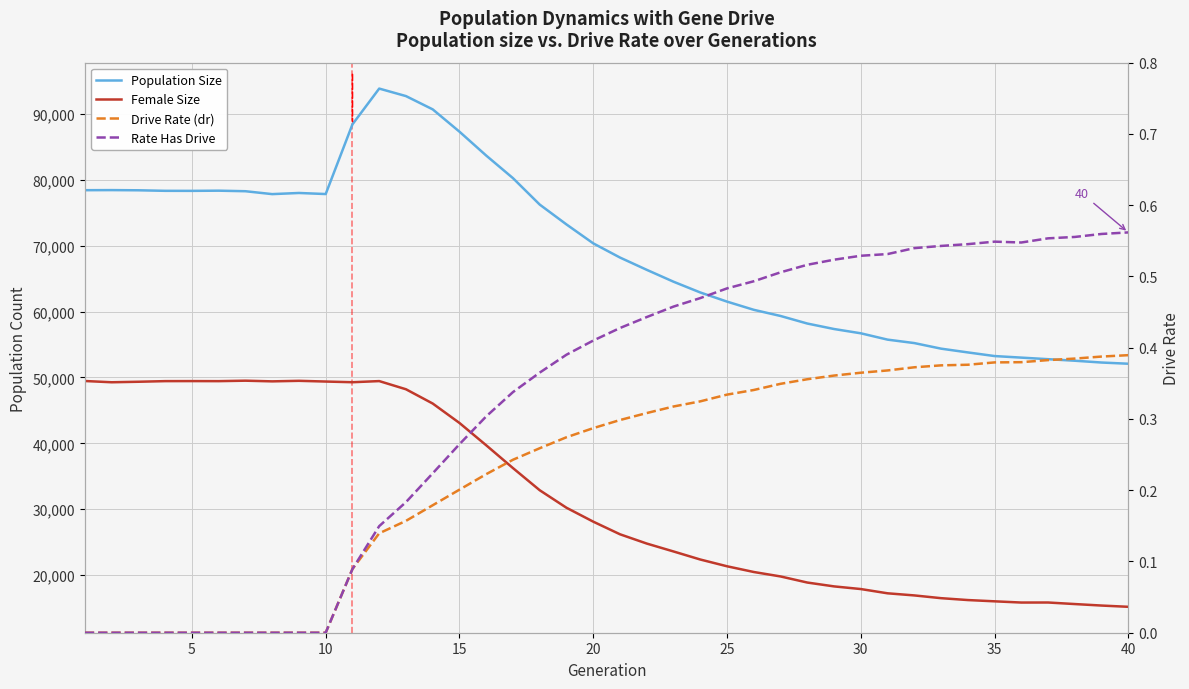

What is the average value of the Female Size series?

31799.9